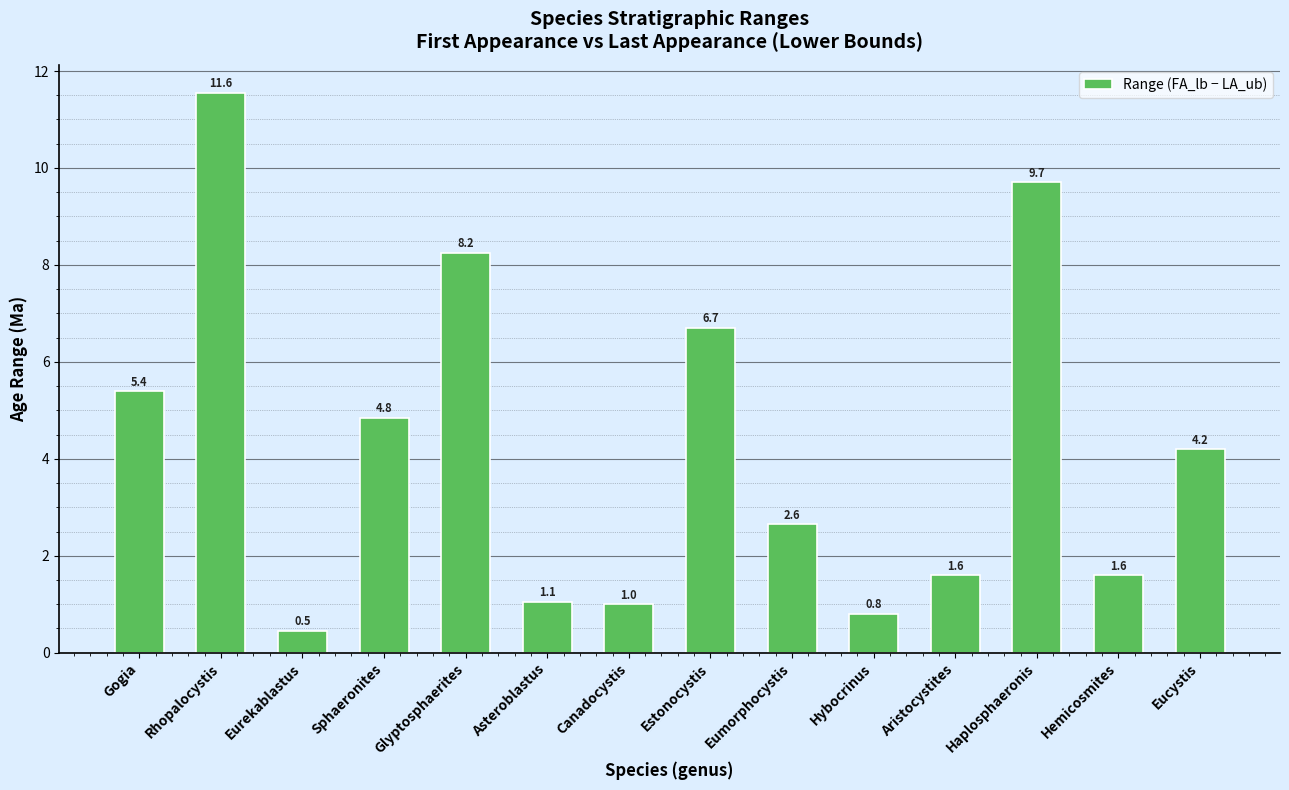

What is the label of the 7th bar from the left?

Canadocystis